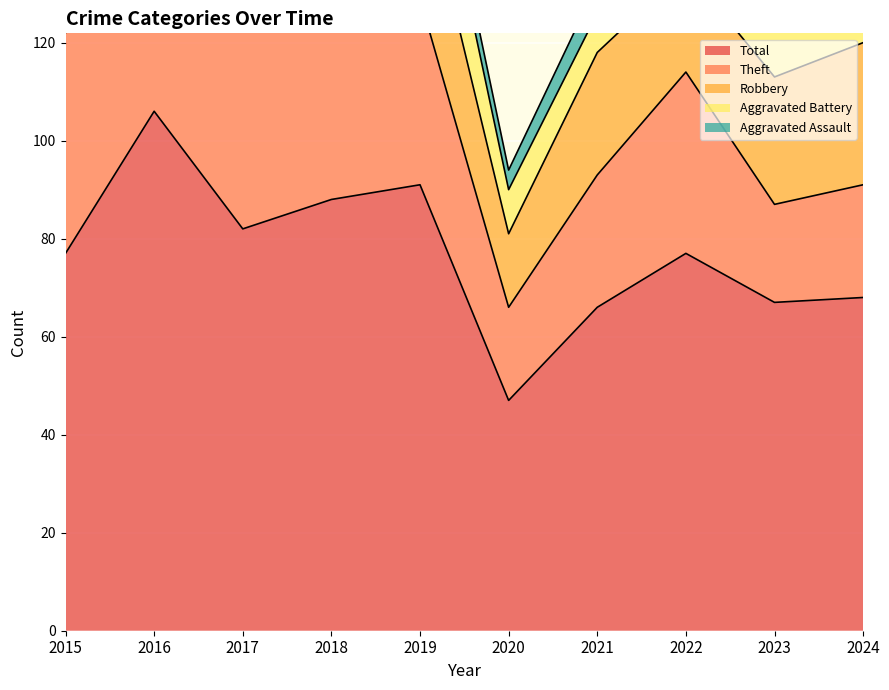

True or false: Theft and Robbery cross at least once.

True